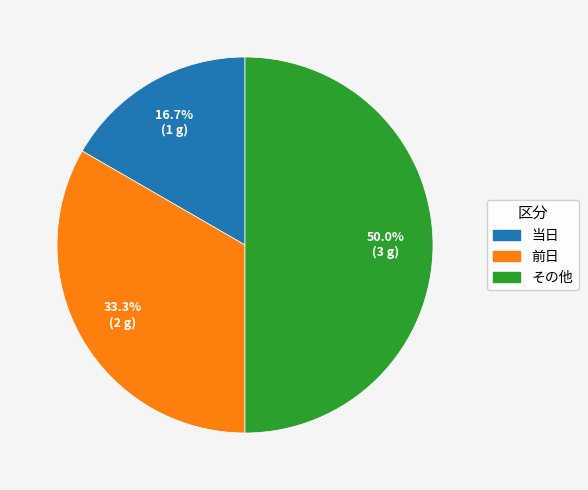

To the nearest percent, what portion does 当日 represent?

17%